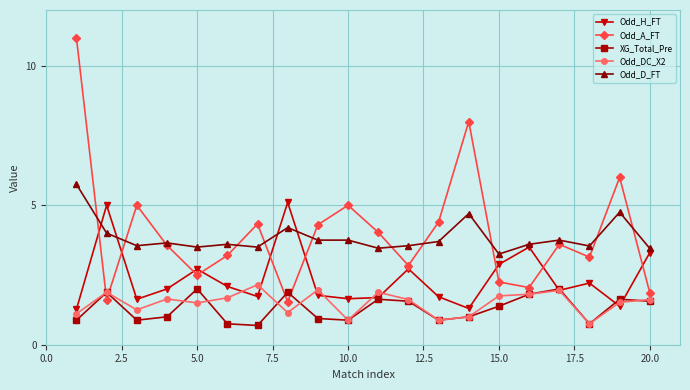

True or false: Odd_D_FT has more than 0 points higher than both neighbors.

True